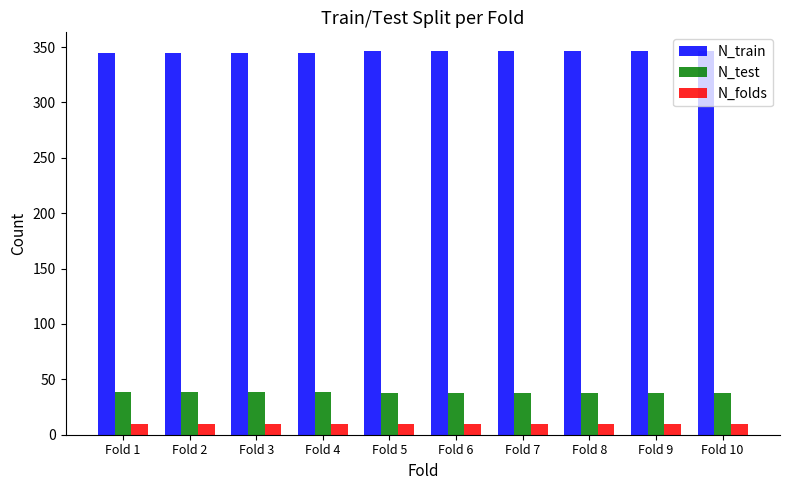

What is the maximum value shown in the chart?

346